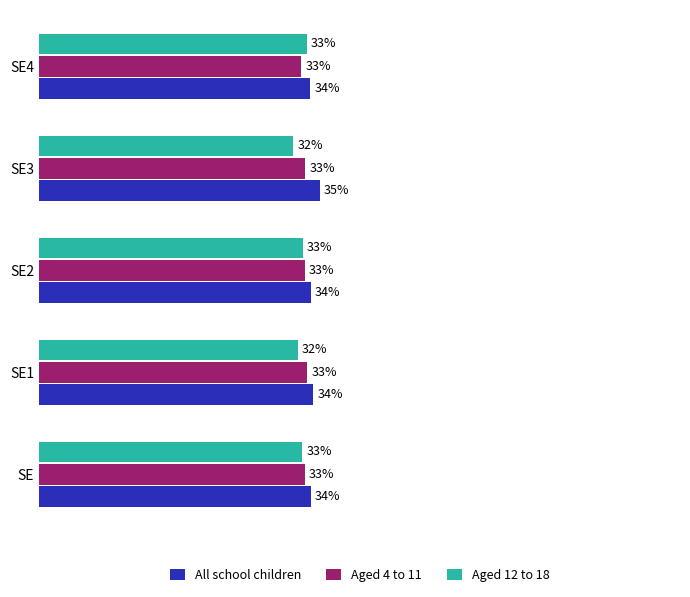

Which category has the highest value across all series?

SE3